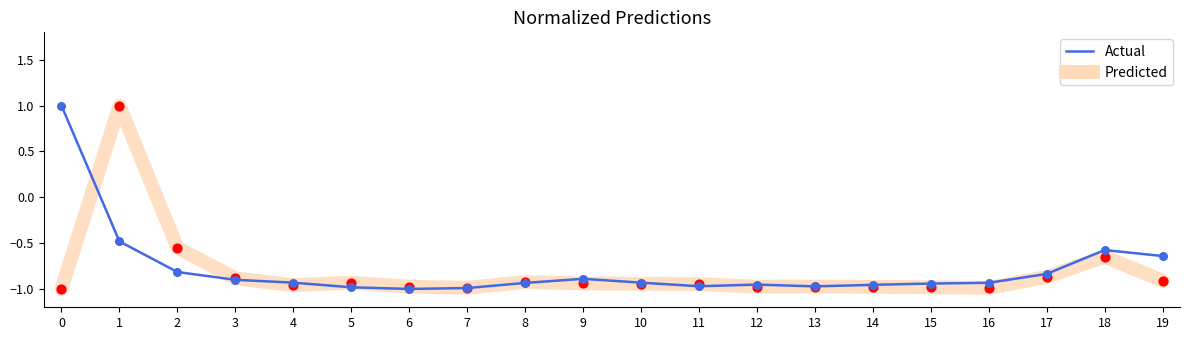

At which category is the sum across all series the highest?

1